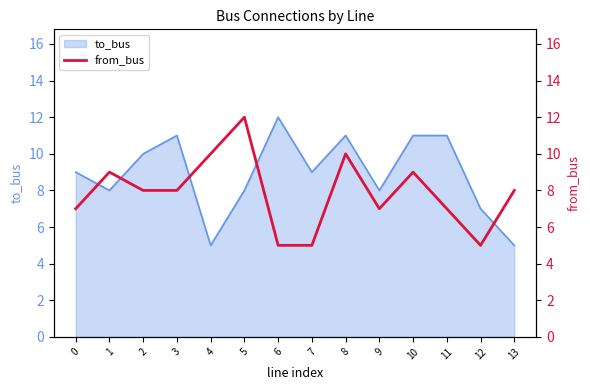

Where does the data first go above 8?

1